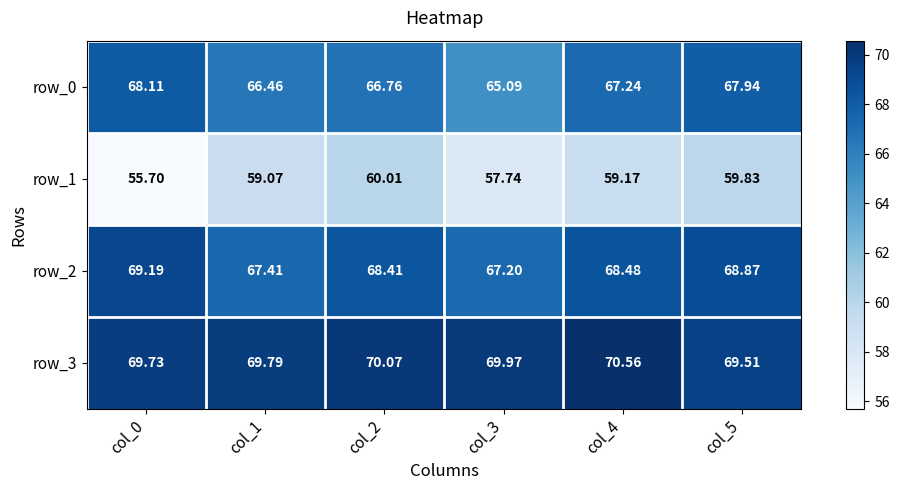

What is the average value of the row_1 series?

58.6